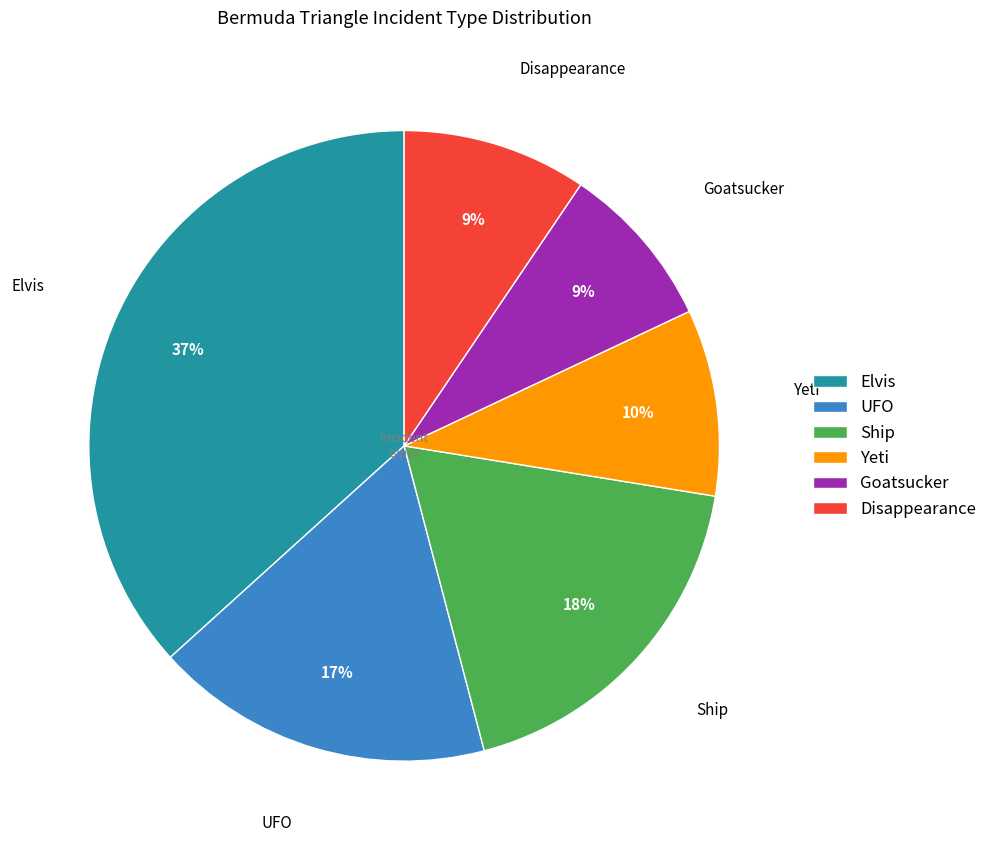

Which slice is the largest?

Elvis